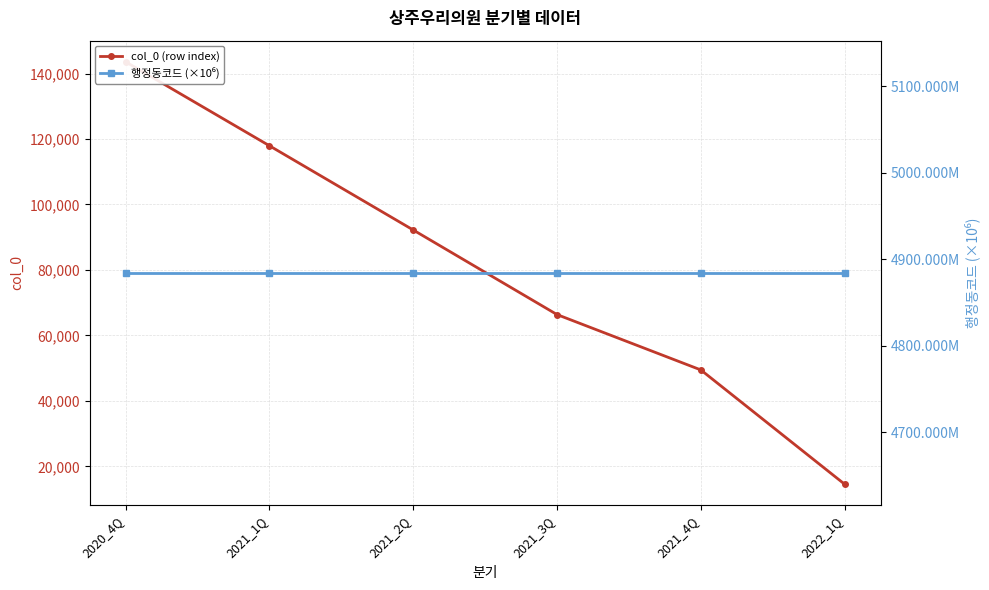

What is the minimum value for 행정동코드 (×10⁶)?

4884.0